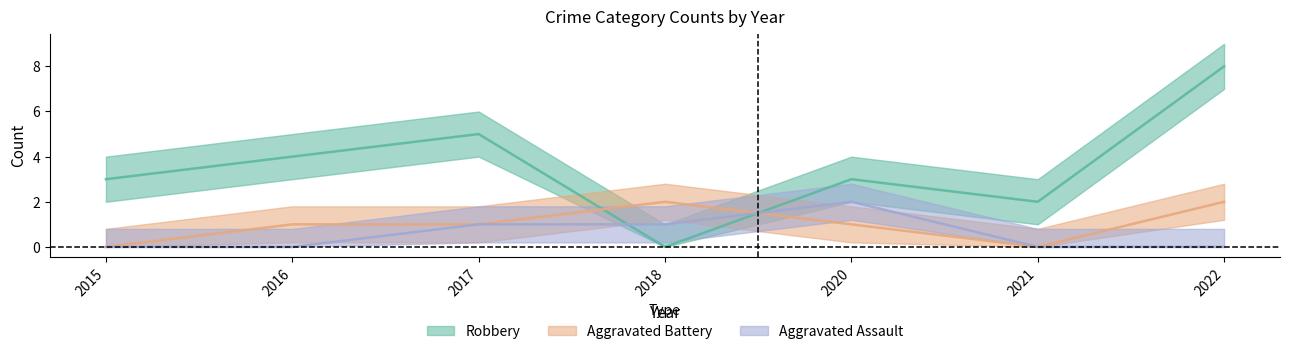

What are all the series names shown in the legend?

Aggravated Assault, Aggravated Battery, Robbery